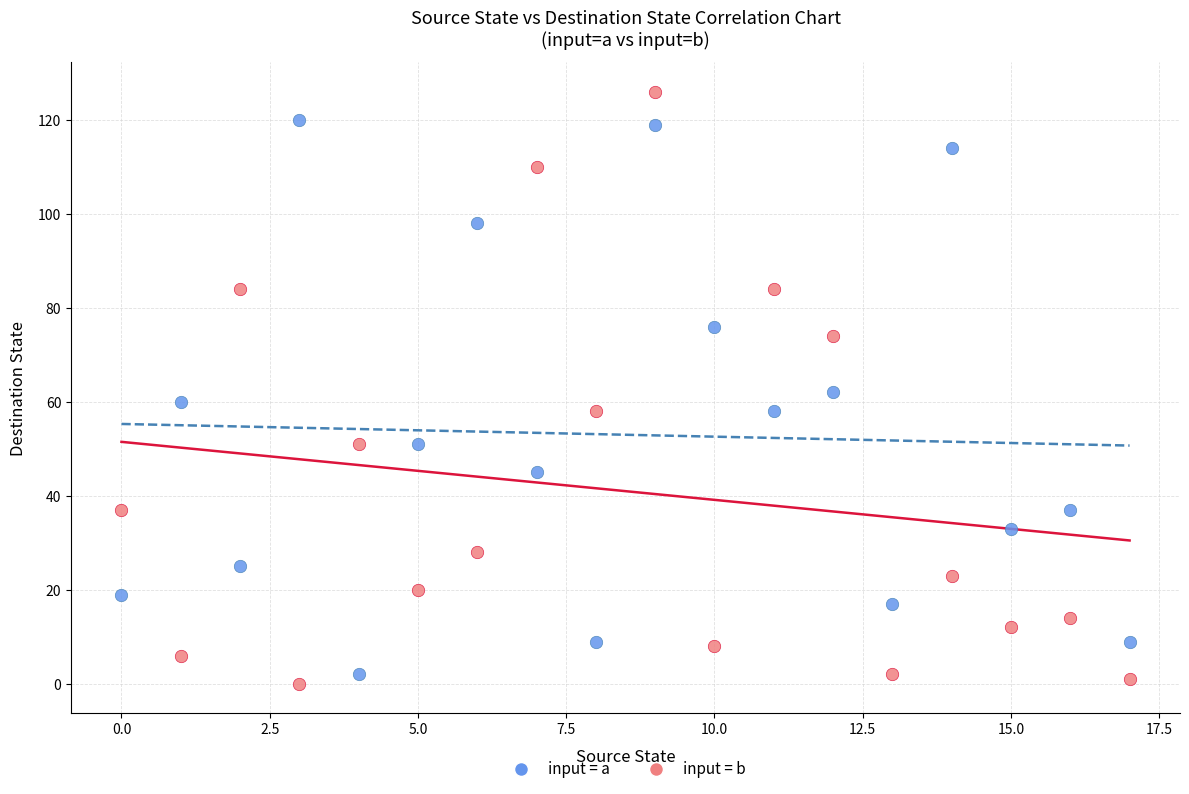

Which series has the largest Y range (max minus min)?

input = b